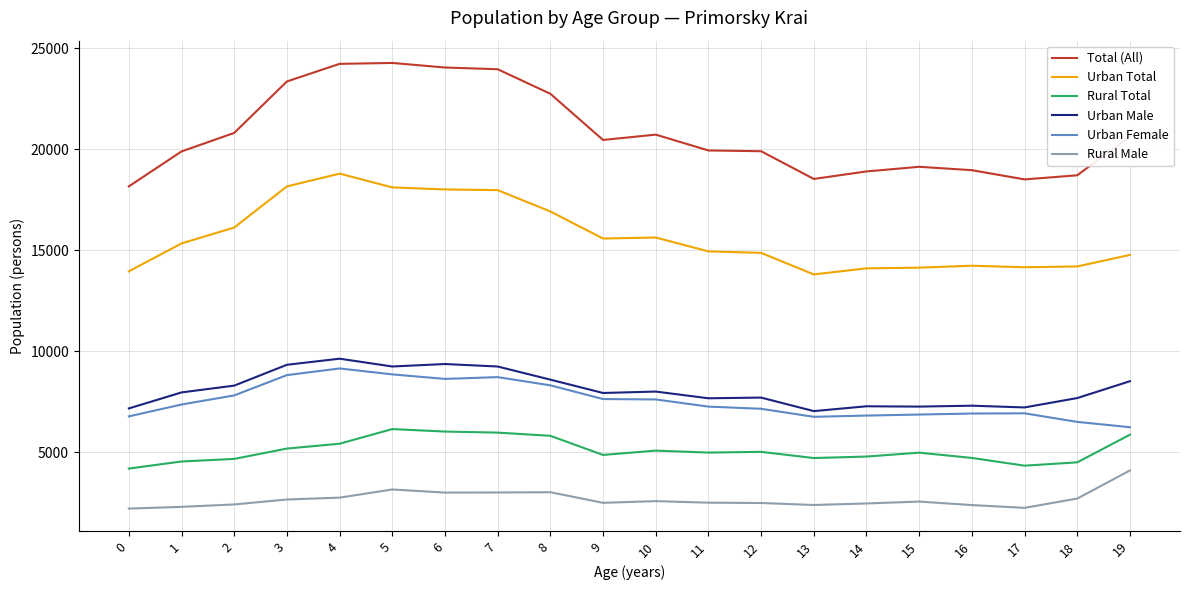

Rank the series at 17 from highest to lowest value.

Total (All), Urban Total, Urban Male, Urban Female, Rural Total, Rural Male